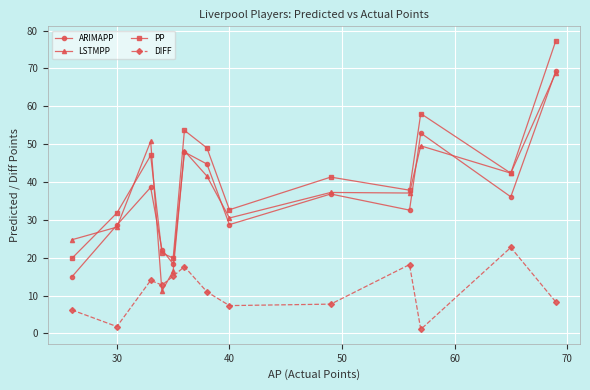

What is the average value of the ARIMAPP series?

36.3